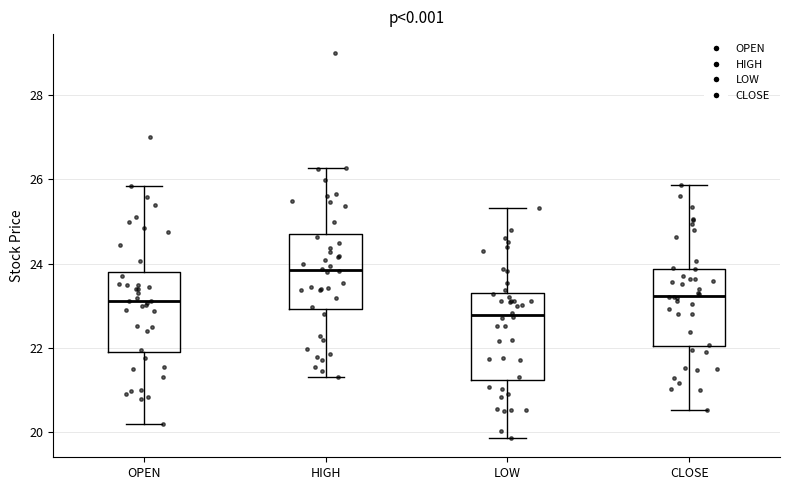

Reading left to right, transcribe this box plot: for each box, give where its median line is, the range the box spans, and where its two whiskers end, as read against the y-axis. The values are not printed on the chart, so give them approximately, as read against the axis.

OPEN: median 23.2, box 21.8 to 23.8, whiskers 20.2 to 25.8
HIGH: median 23.8, box 23.0 to 24.8, whiskers 21.4 to 26.2
LOW: median 22.8, box 21.2 to 23.4, whiskers 19.8 to 25.4
CLOSE: median 23.2, box 22.0 to 23.8, whiskers 20.6 to 25.8